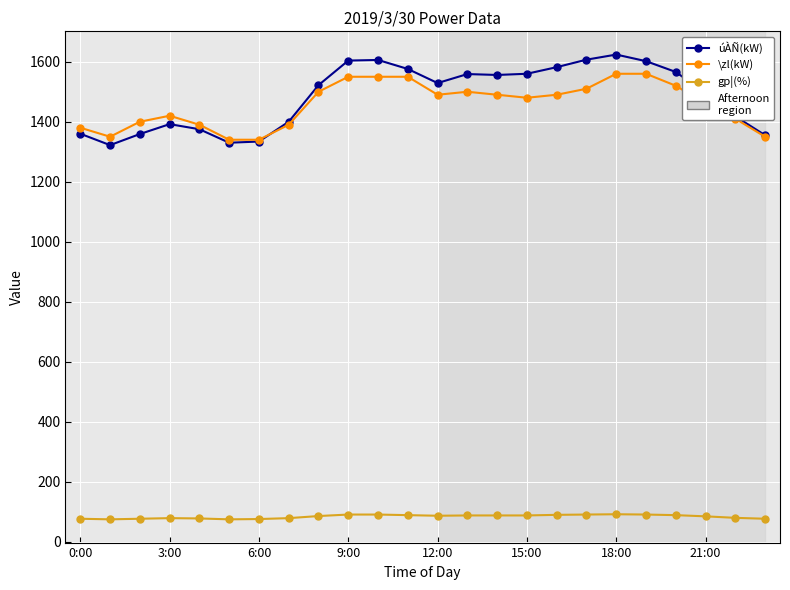

What is the value of the úÀÑ(kW) point at the 24th from the left?

1355